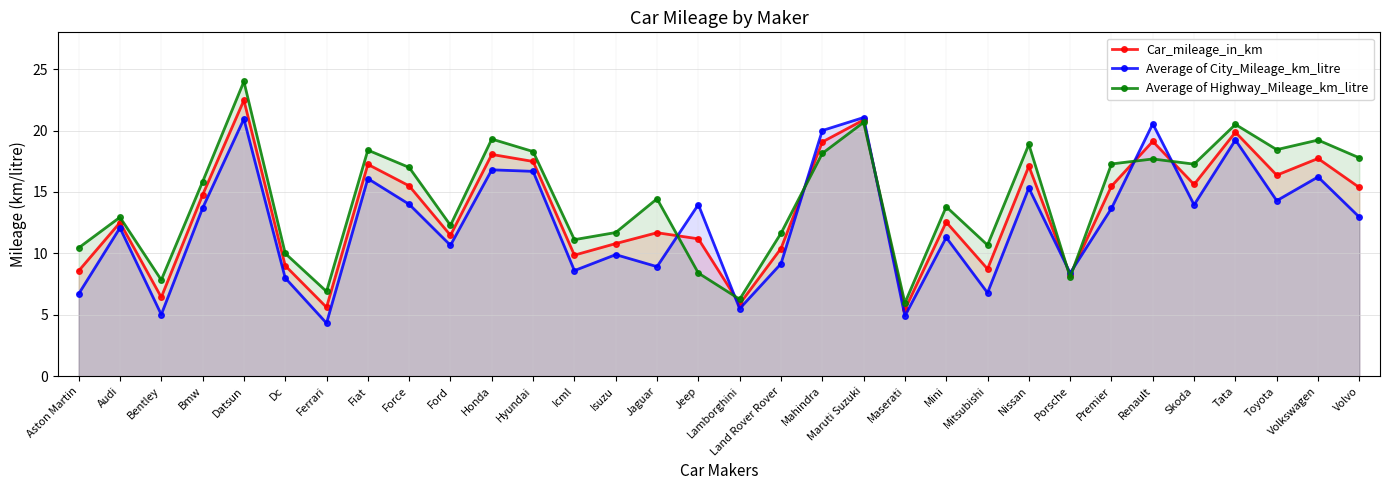

What is the label of the 21st point from the left?

Maserati